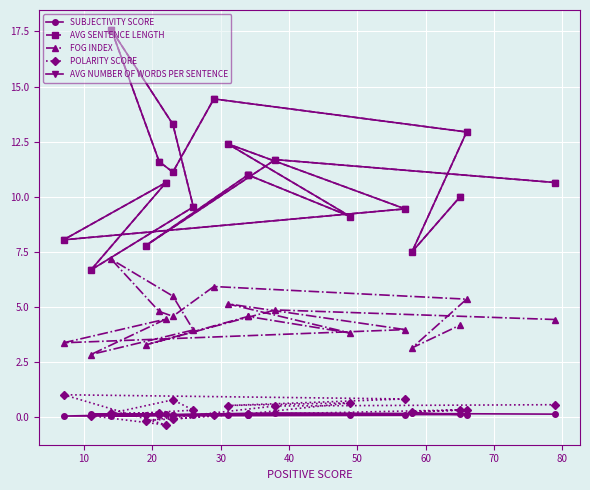

How many distinct data groups are displayed?

5